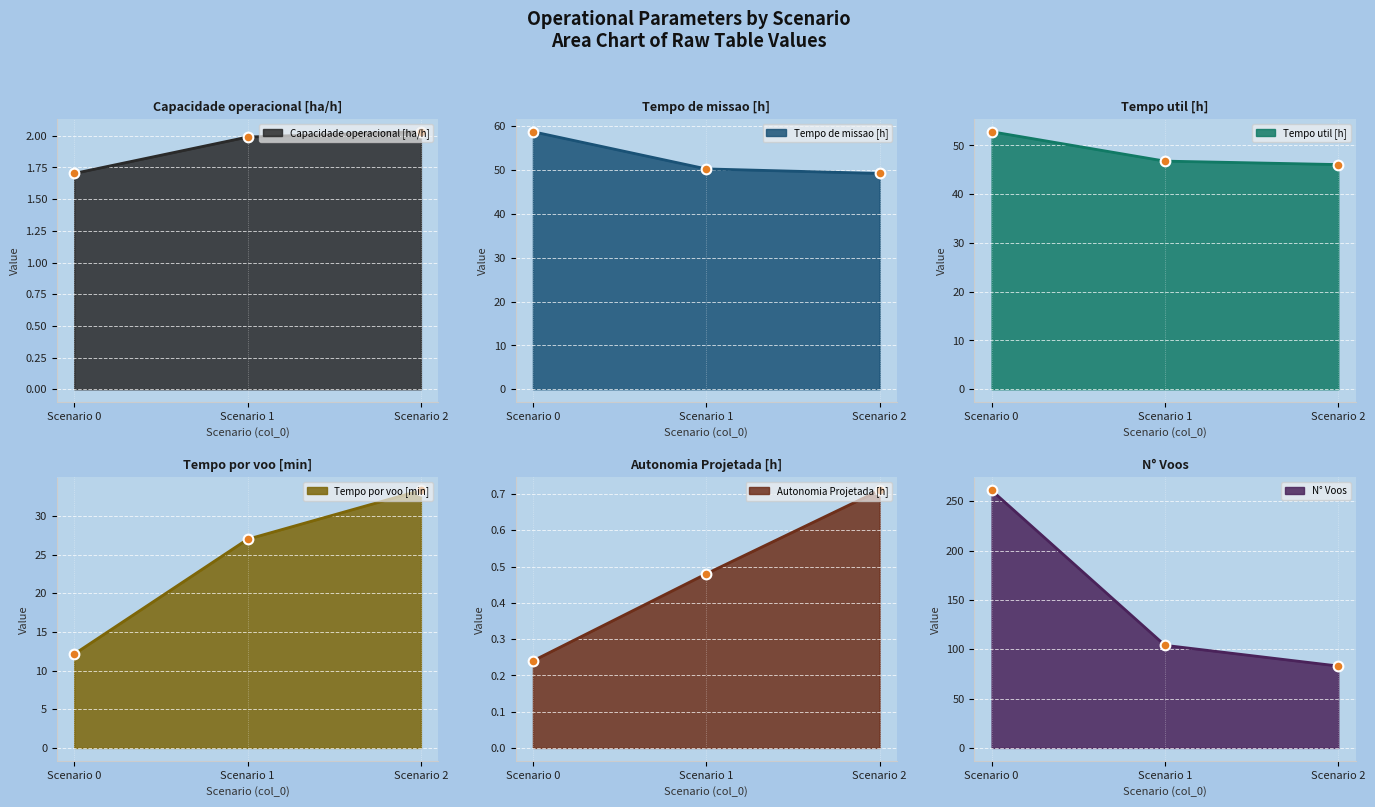

What is the difference between the Tempo util [h] values at 2 and 1?

0.7